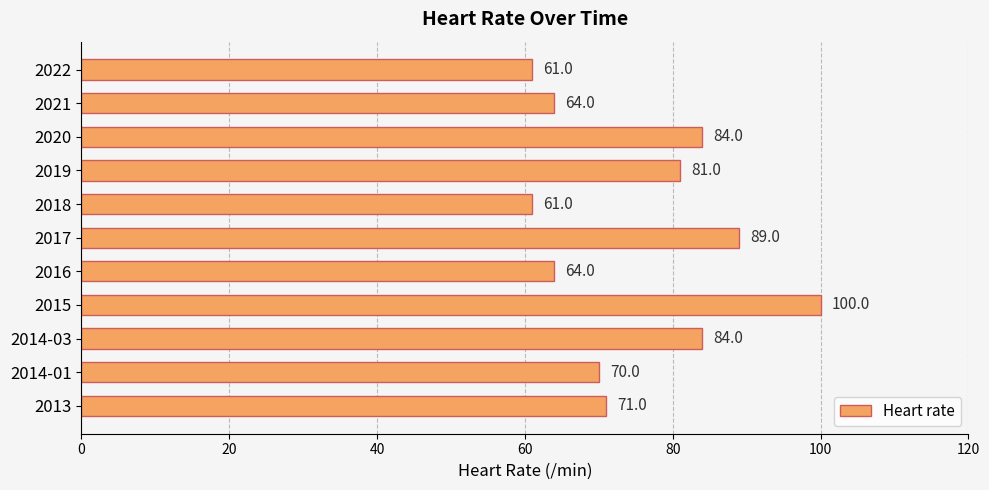

What is the greatest value displayed?

100